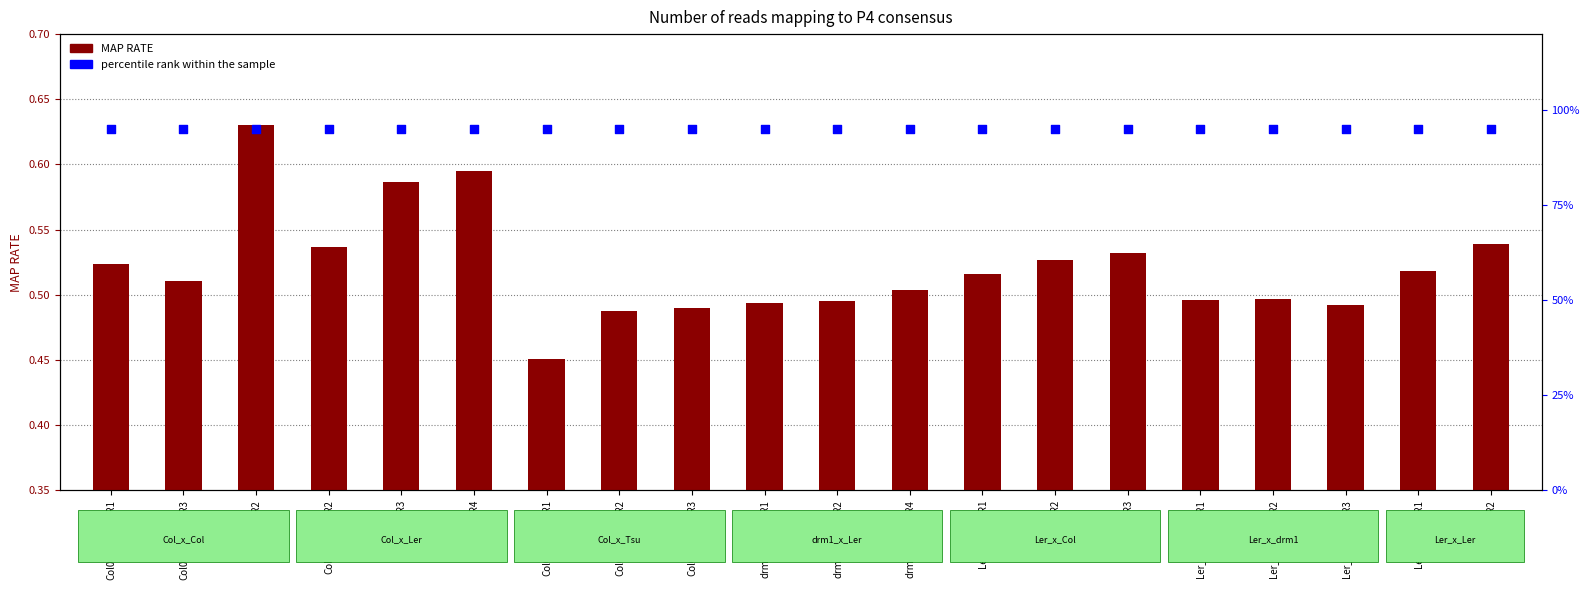

At which category is the sum across all series the highest?

ColxColBR2